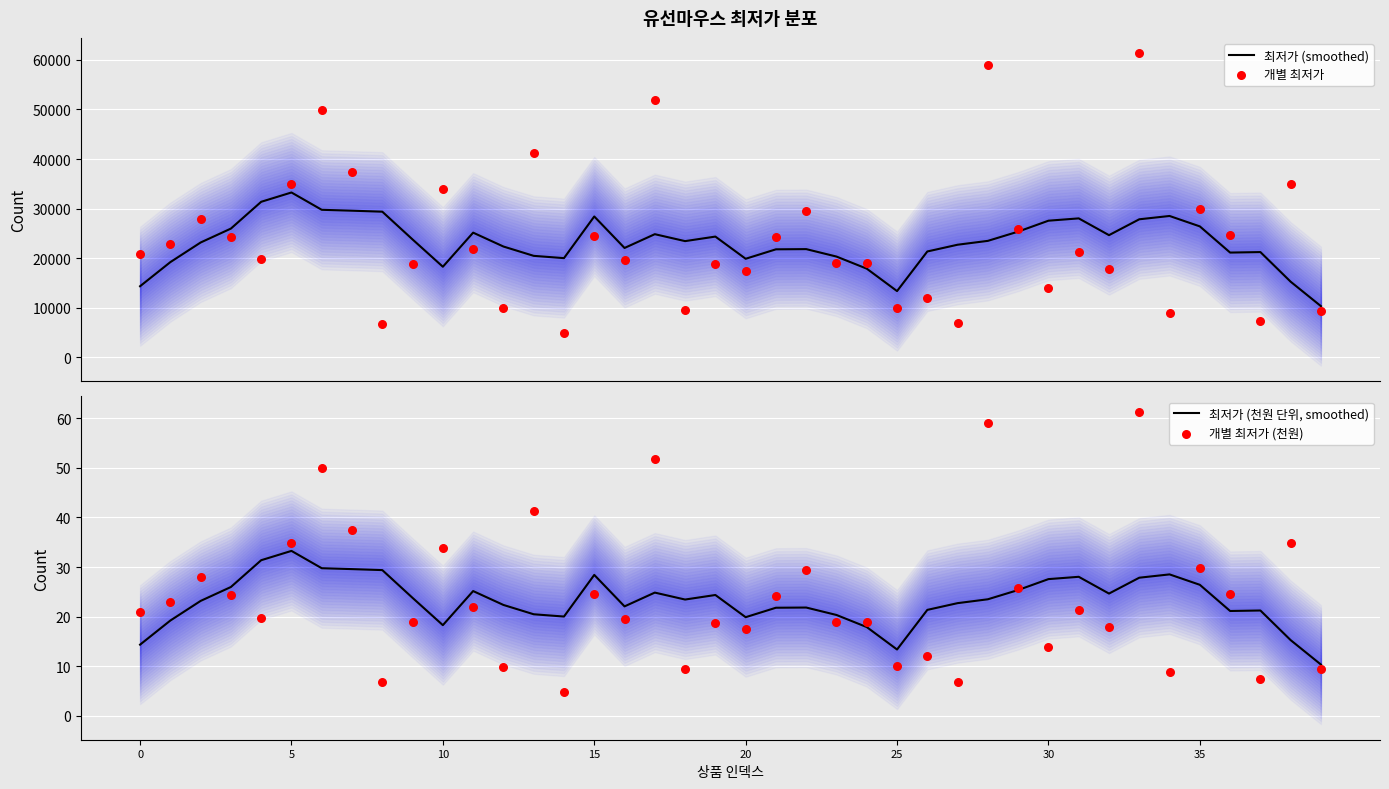

At which category is the sum across all series the highest?

33